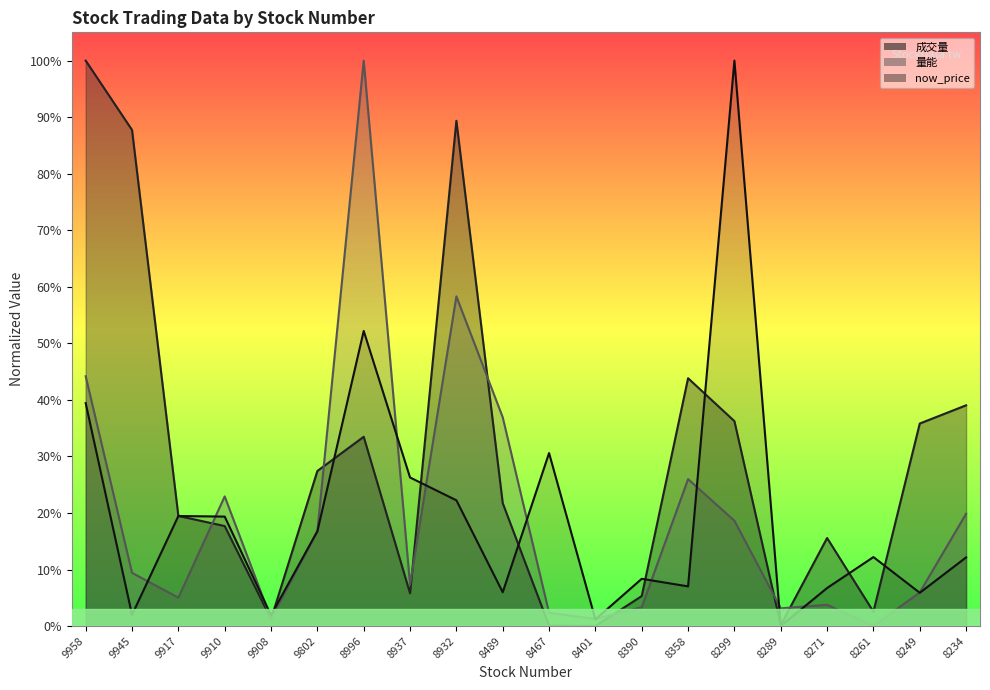

Is the value of 量能 at 9917 greater than the value of 成交量 at 8401?

Yes